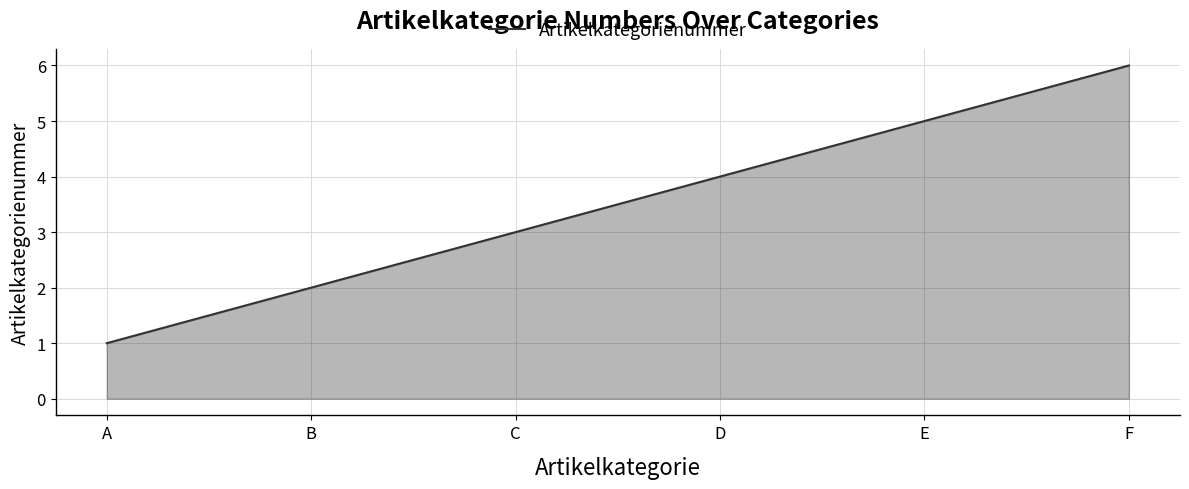

Read the value at E.

5